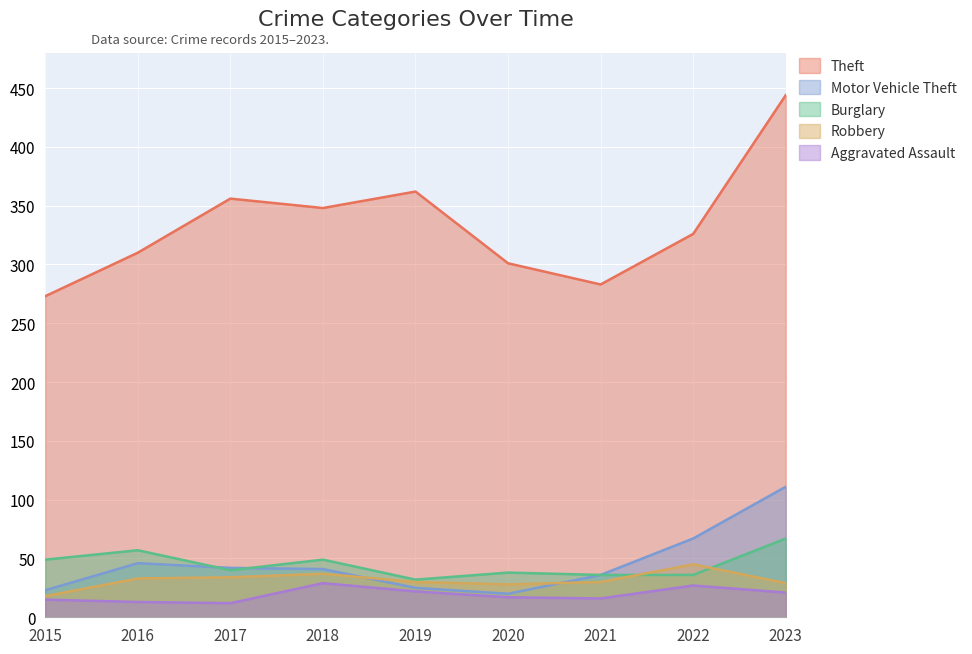

What value does the Aggravated Assault series have at 2016?

13